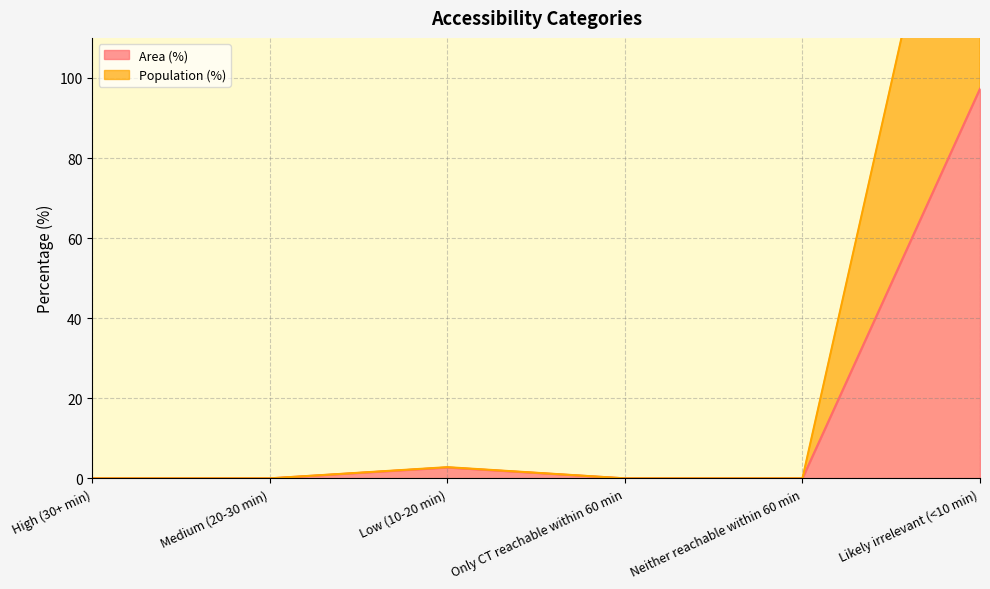

What position from the left is Neither reachable within 60 min?

5